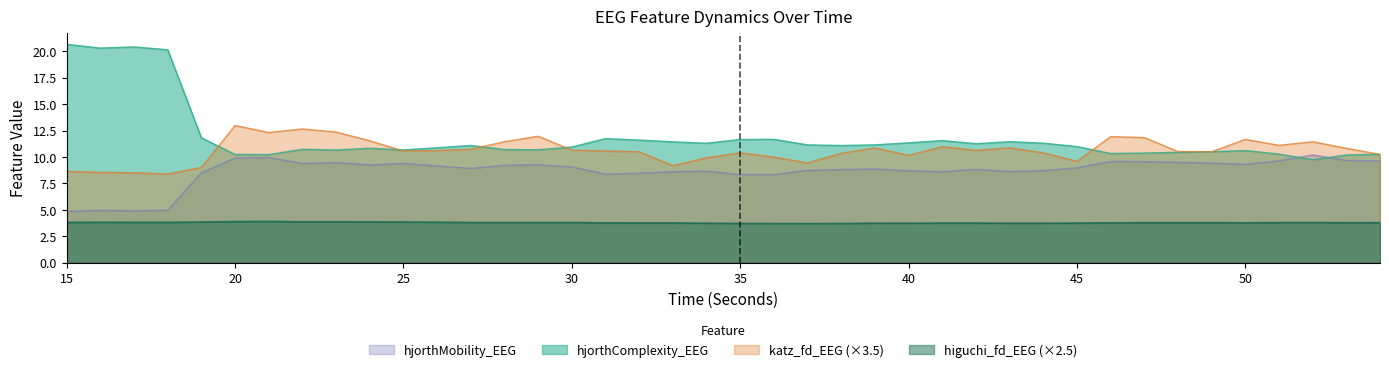

How many lines are shown in the chart?

4